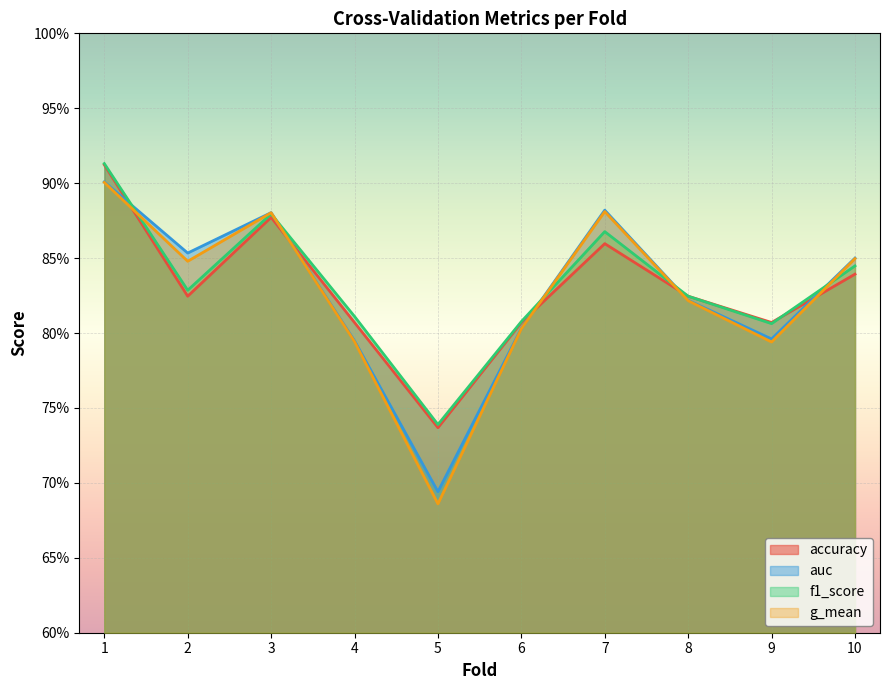

What is the total value across all series at 6?

3.2